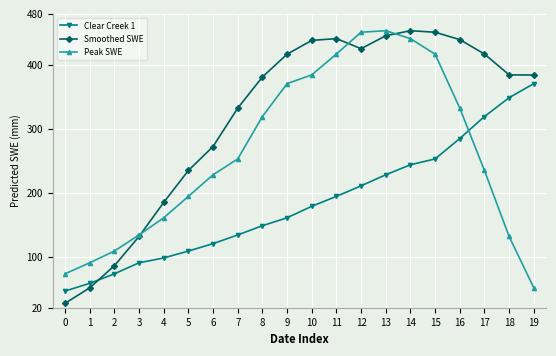

What is the lowest value of the Peak SWE series?

51.2